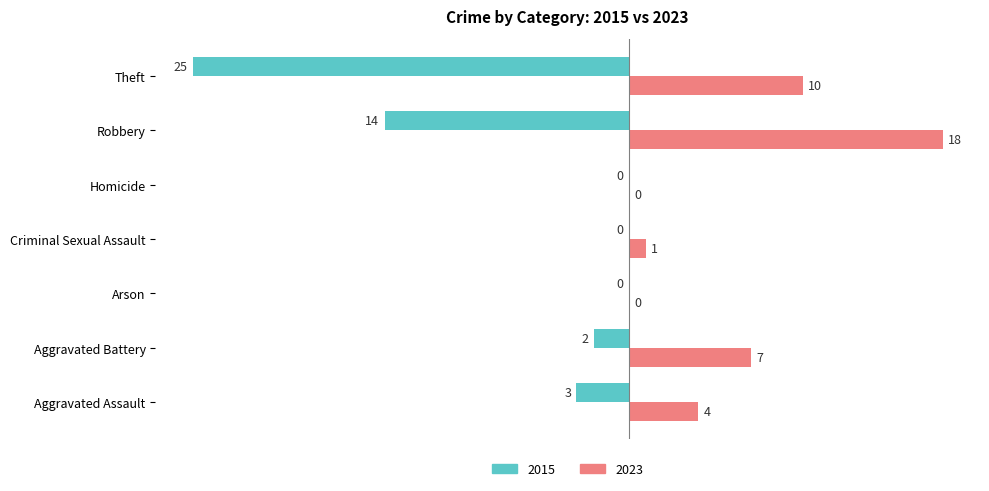

What is the maximum value shown in the chart?

18